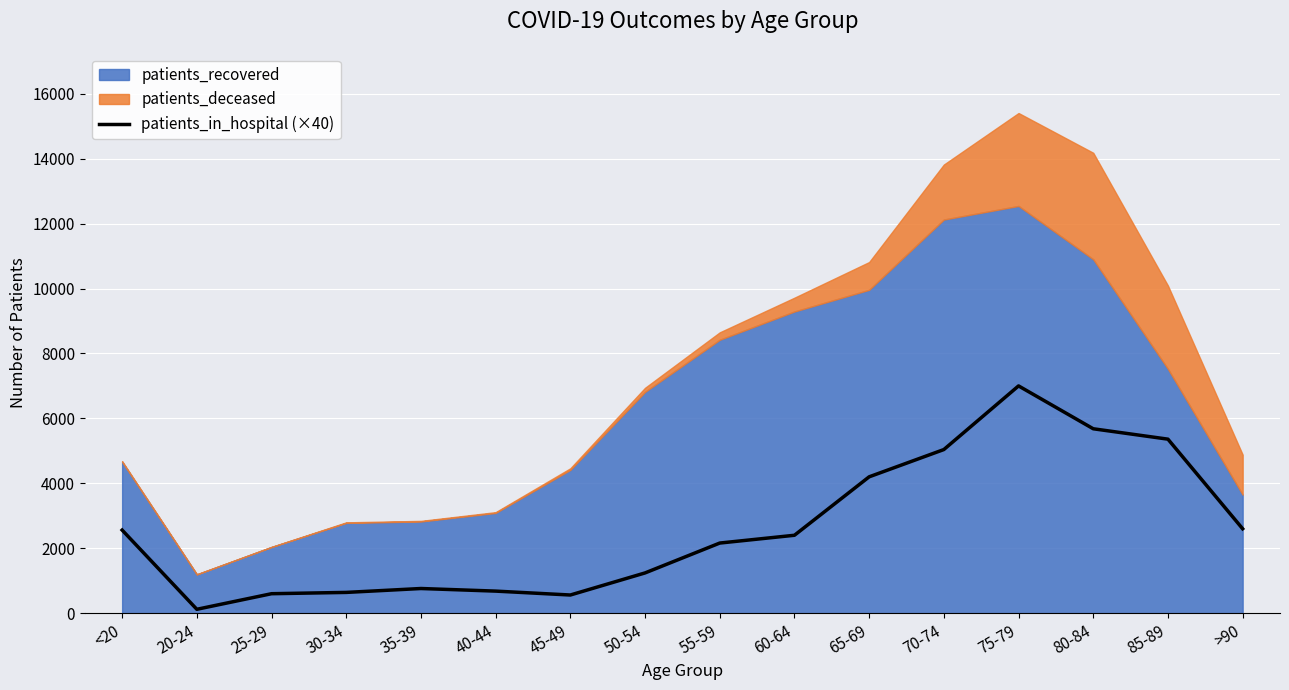

The value of patients_in_hospital (×40) at 75-79 is 7000. True or false?

True